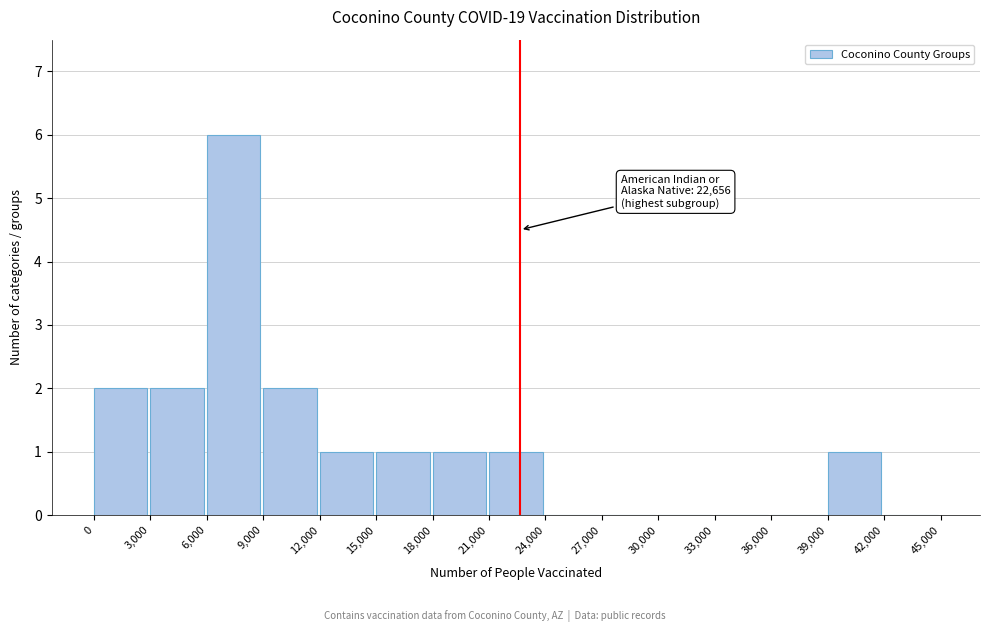

Which range on the x-axis has the tallest bar?

6,000 to 9,000